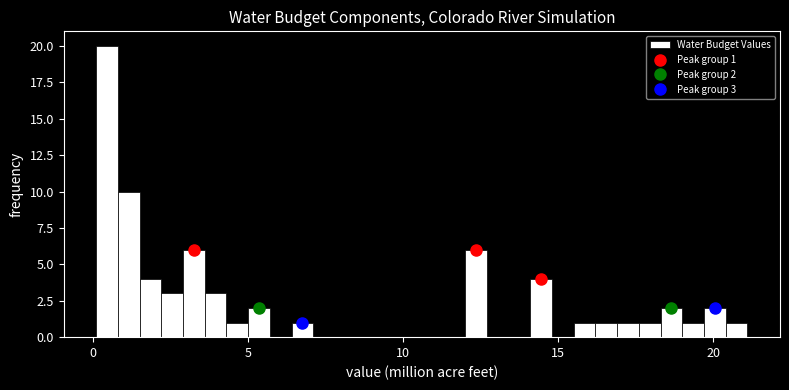

Around what value on the x-axis is the tallest bar? Give the approximate position of its centre, as read against the axis.

0.5